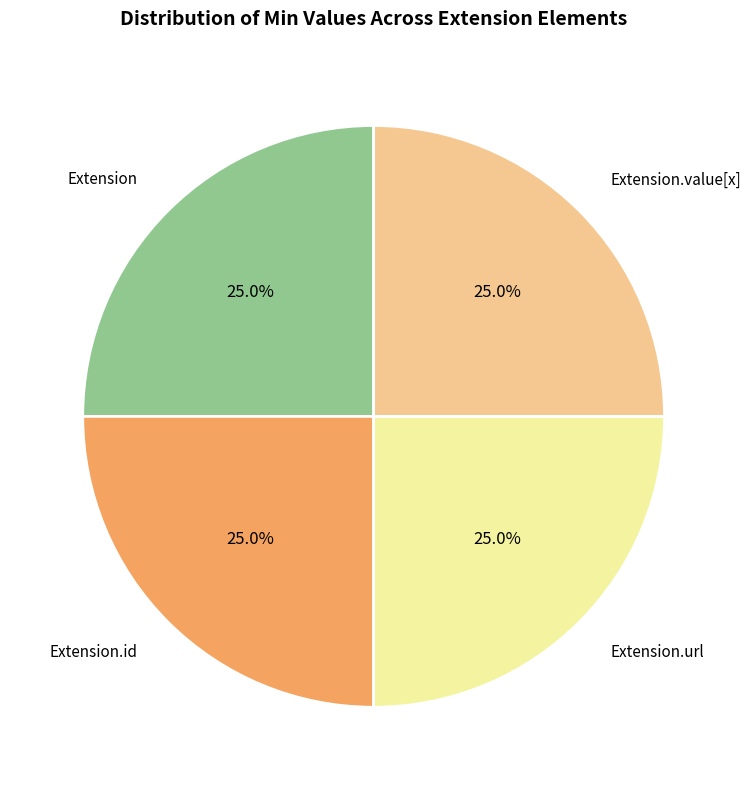

Does any single category account for the majority?

No